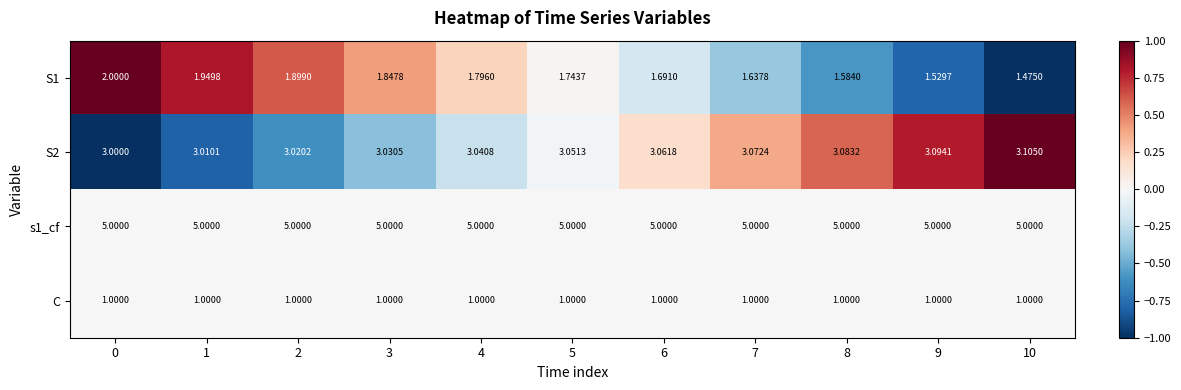

What is the maximum value shown in the chart?

5.0